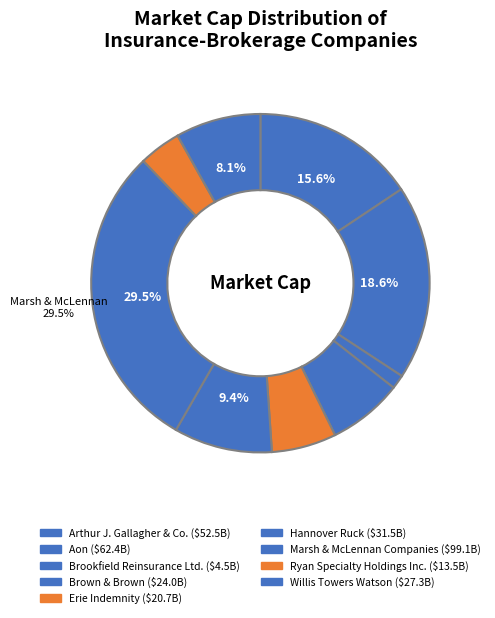

How many segments does this pie chart have?

9